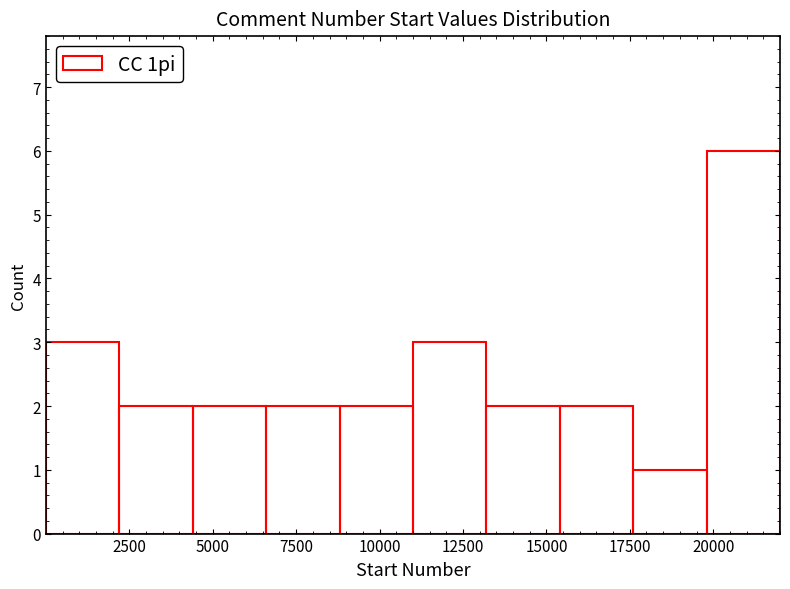

Reading left to right, transcribe this chart: for each bar, give the range it covers on the x-axis and its height. Neither the bar edges nor the heights are printed on the chart, so give them approximately, as read against the axes.

0 to 2000: 3
2000 to 4500: 2
4500 to 6500: 2
6500 to 9000: 2
9000 to 11000: 2
11000 to 13000: 3
13000 to 15500: 2
15500 to 17500: 2
17500 to 20000: 1
20000 to 22000: 6